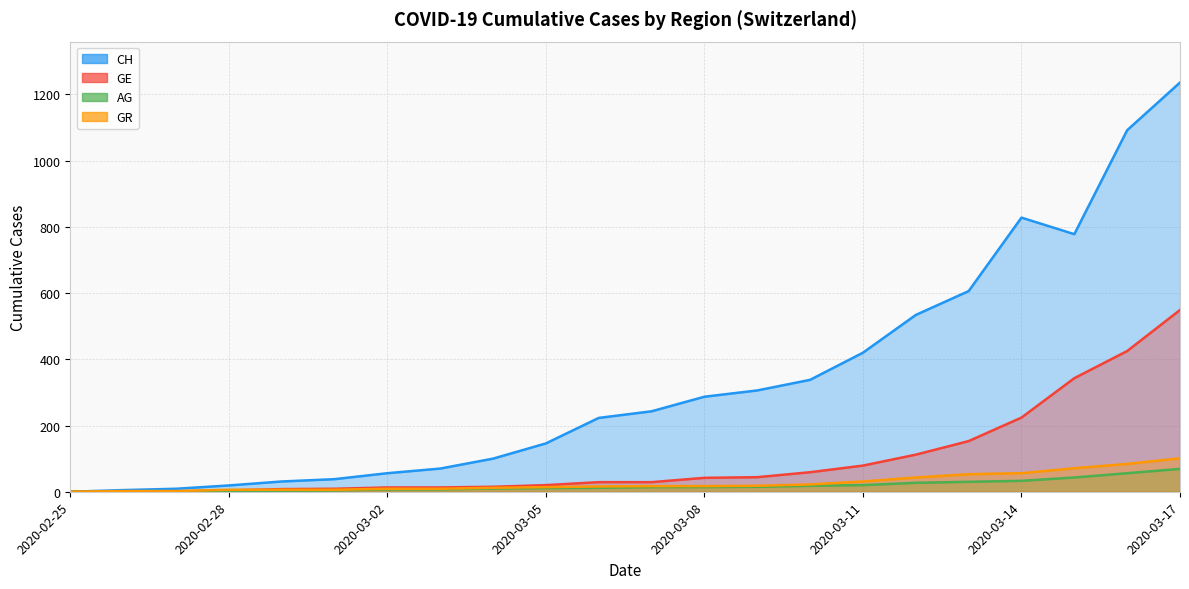

What is the difference between the second highest and minimum values in the GE series?

425